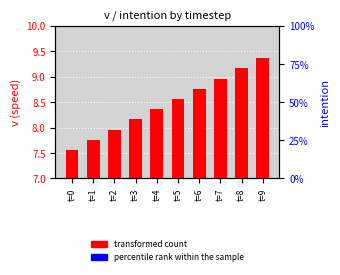

Which series has the largest total across all categories?

transformed count